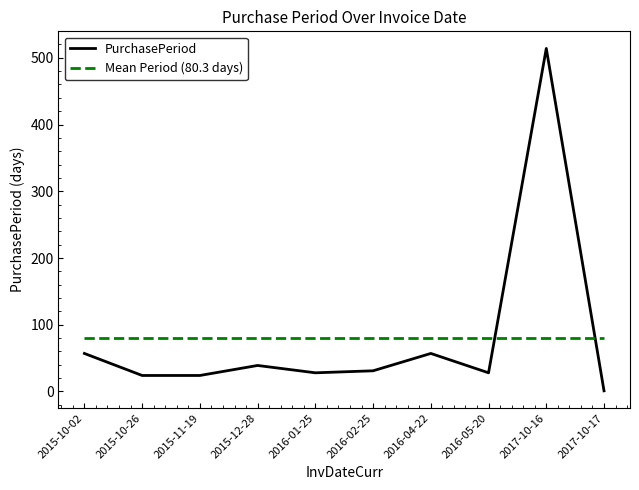

What is the label of the 9th point from the left?

2017-10-16